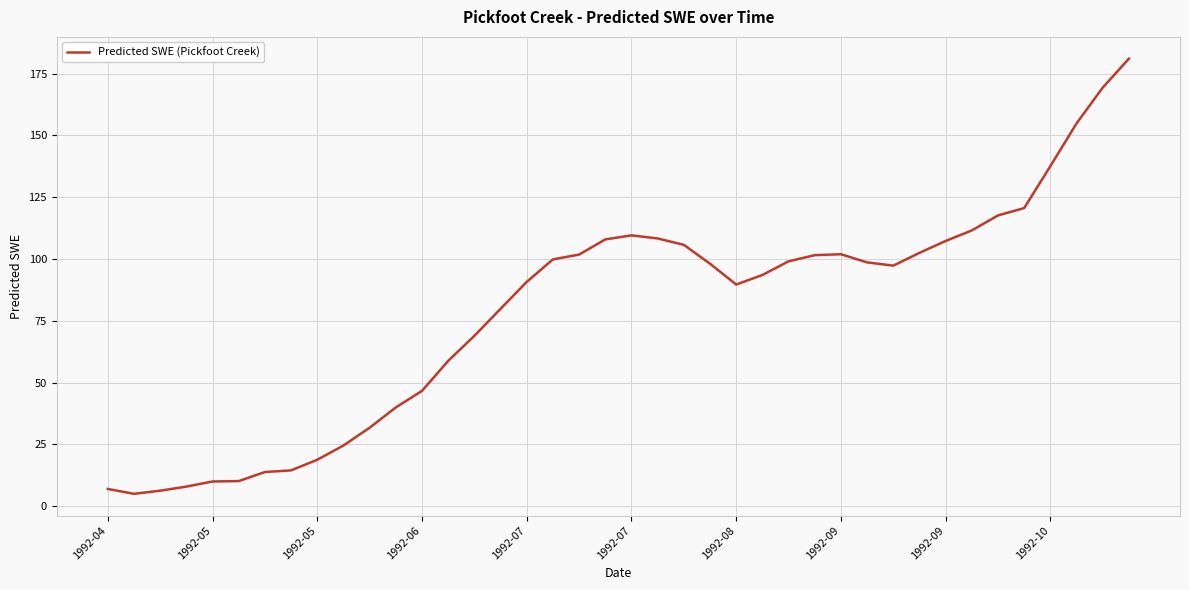

What is the smallest value displayed?

5.1